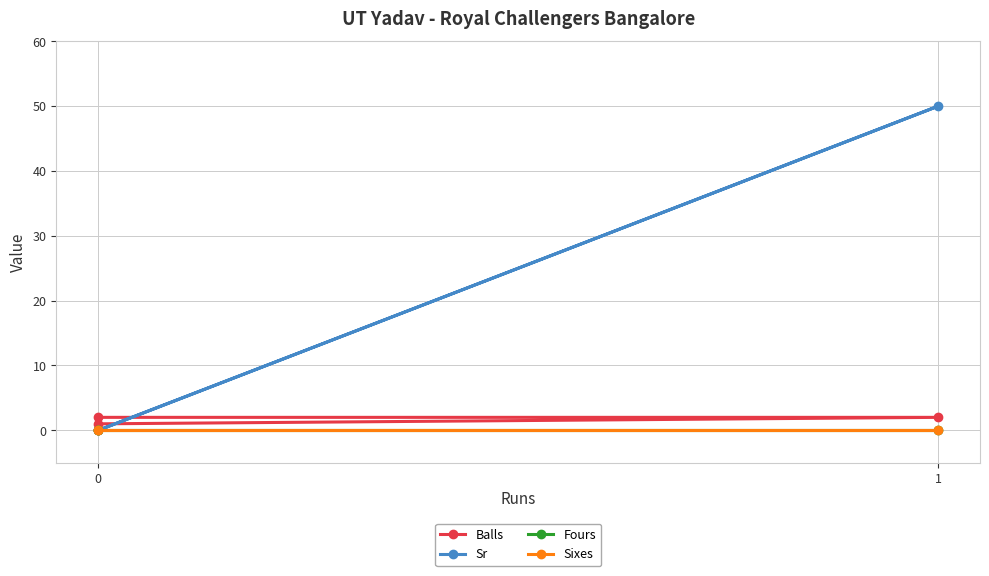

Which series has the largest total across all categories?

Sr